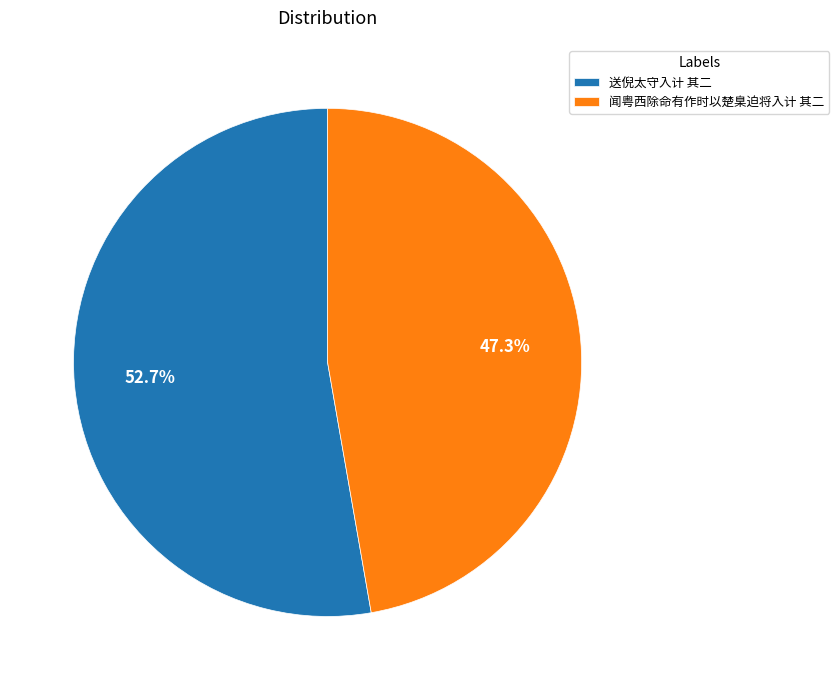

What percentage is the 闻粤西除命有作时以楚臬迫将入计 其二 slice, to the nearest percent?

47%